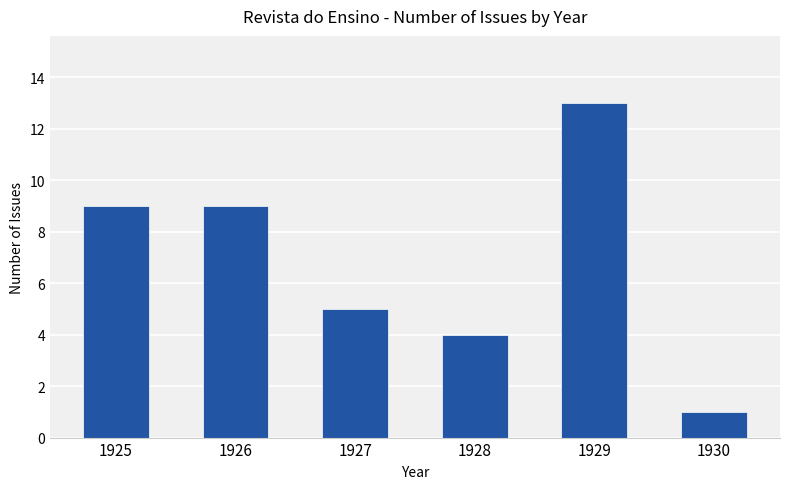

What is the approximate value at 1925?

9